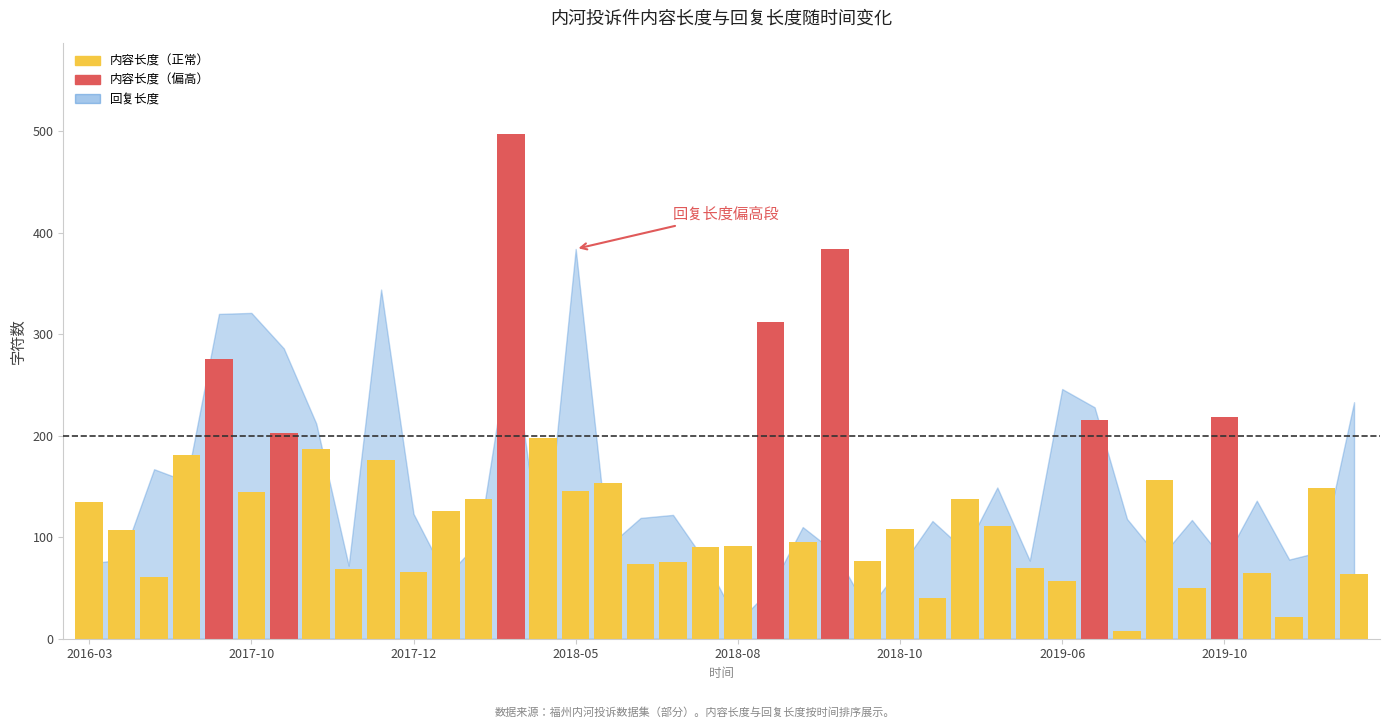

What is the value of the 1st bar from the left?

135